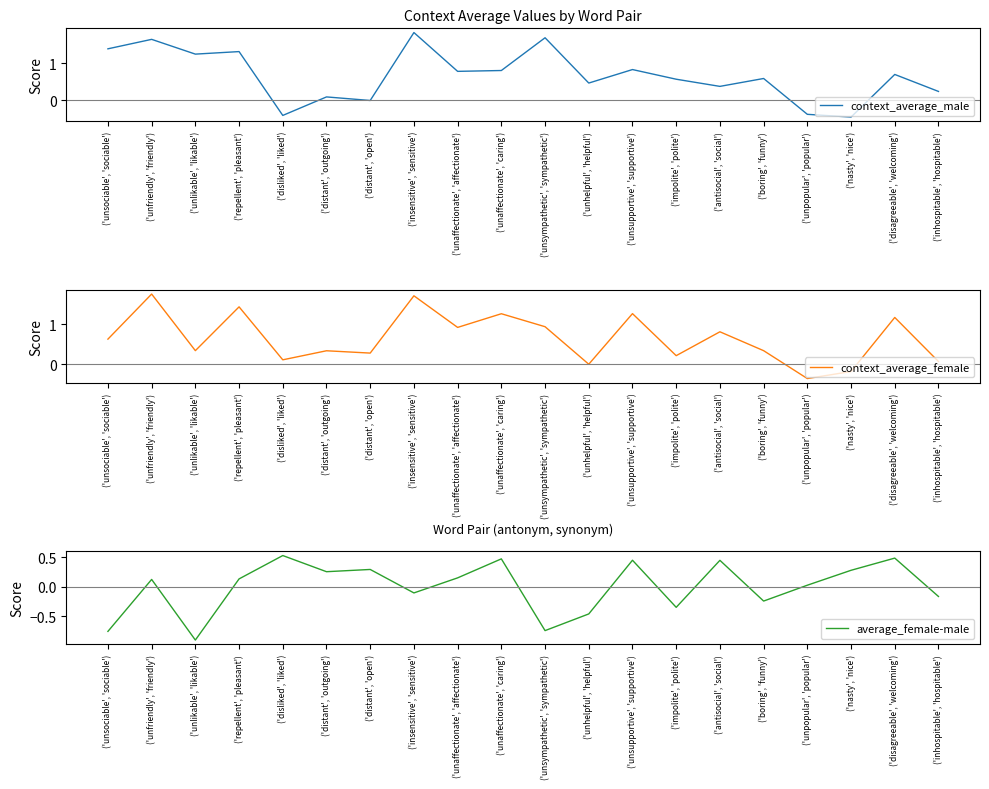

Is it true that average_female-male equals 0.2 at ('disliked', 'liked')?

False